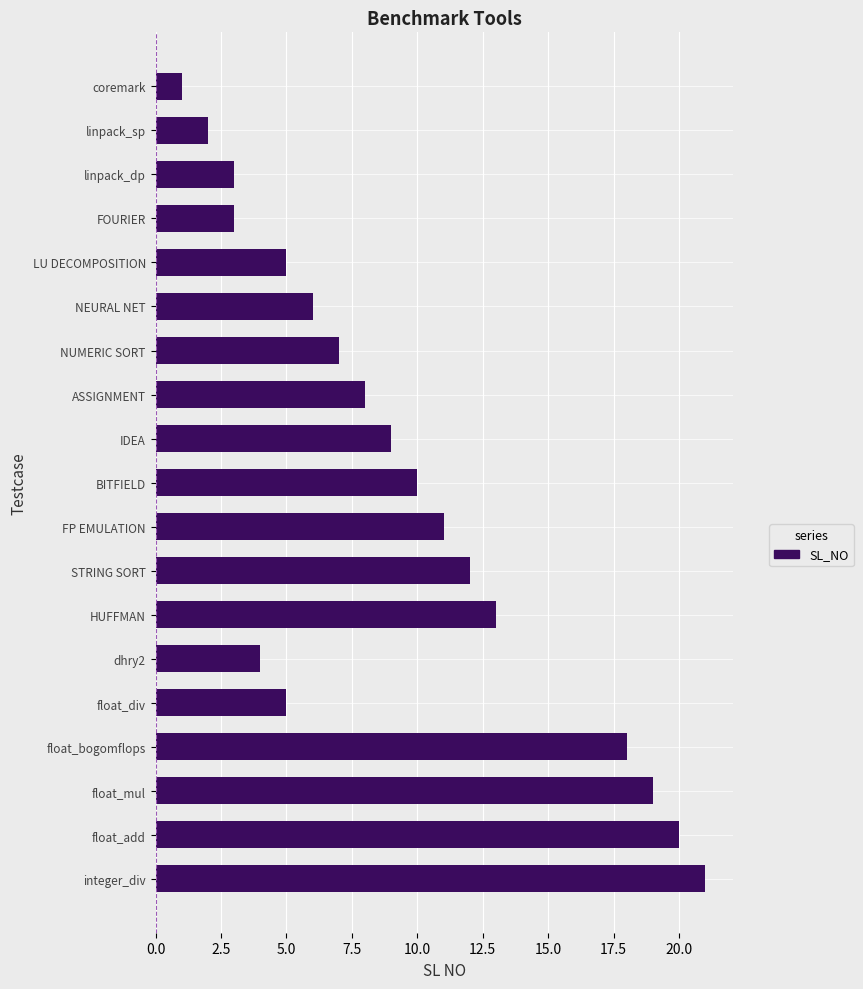

Reading top to bottom, extract all data points from this chart.

coremark=1	linpack_sp=2	linpack_dp=3	FOURIER=3	LU DECOMPOSITION=5	NEURAL NET=6	NUMERIC SORT=7	ASSIGNMENT=8	IDEA=9	BITFIELD=10	FP EMULATION=11	STRING SORT=12	HUFFMAN=13	dhry2=4	float_div=5	float_bogomflops=18	float_mul=19	float_add=20	integer_div=21